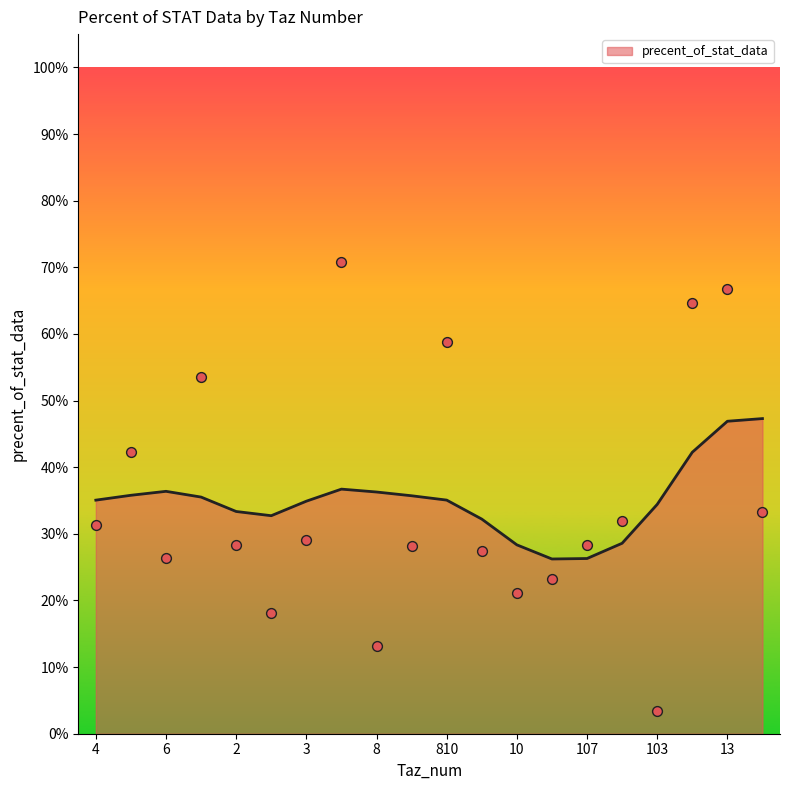

Which has a higher value, 11 or 13?

13